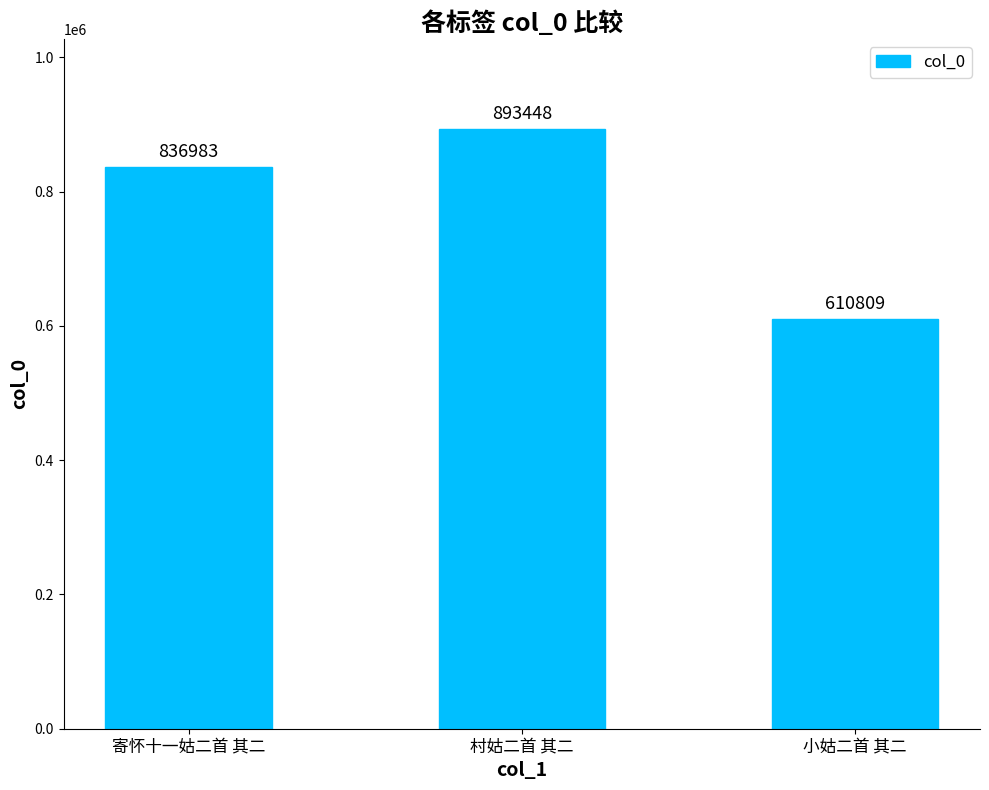

Approximately how many times larger is the value at 小姑二首 其二 compared to 村姑二首 其二?

0.7